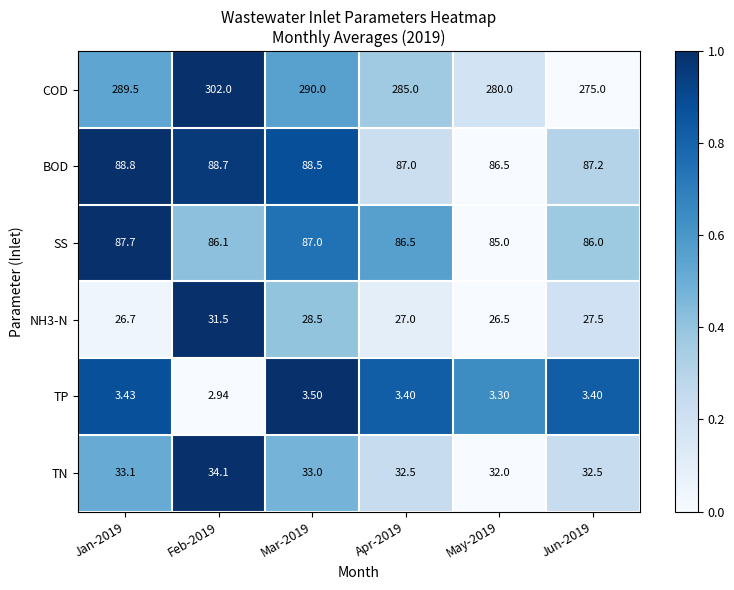

Which series has the largest total across all categories?

COD